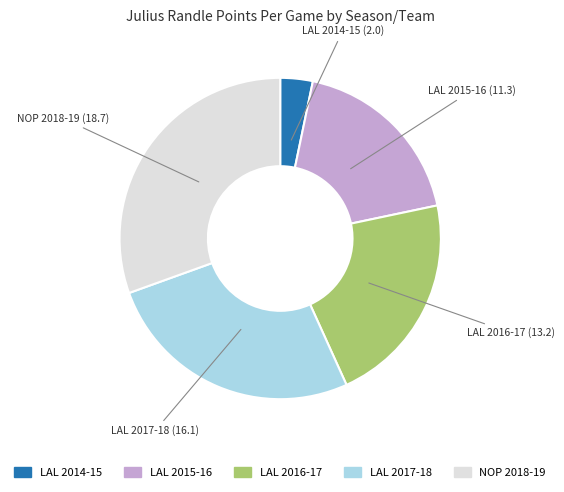

Does any single category account for the majority?

No